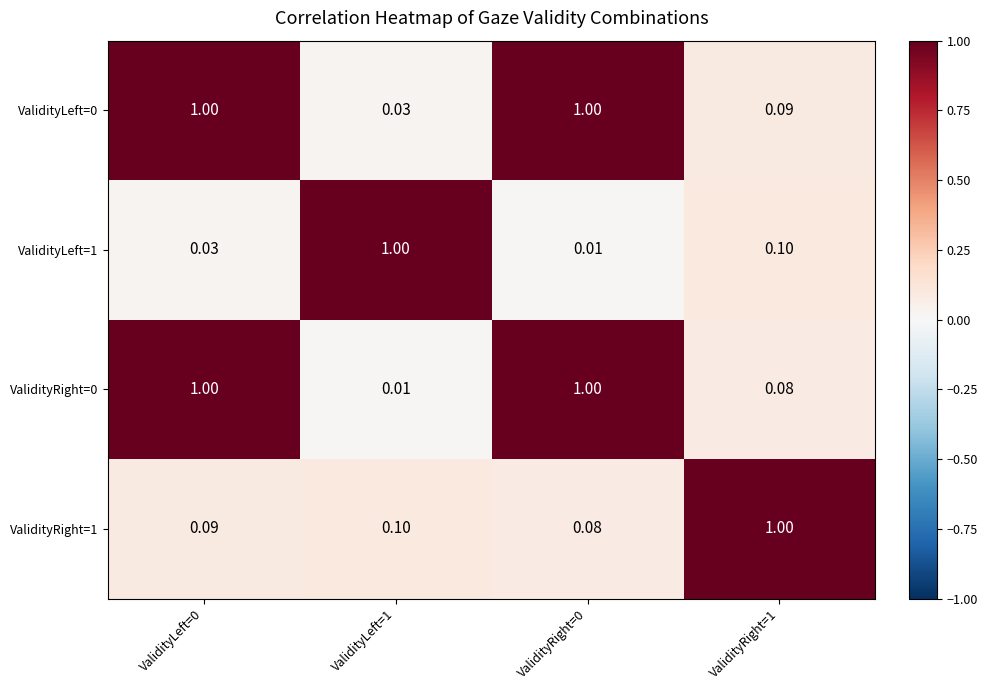

What is the total value across all series at ValidityRight=1?

1.3